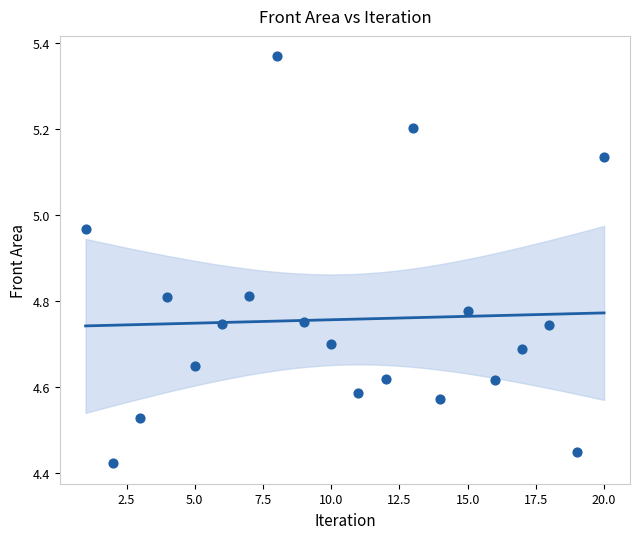

What is the range of X values (max minus min)?

19.0